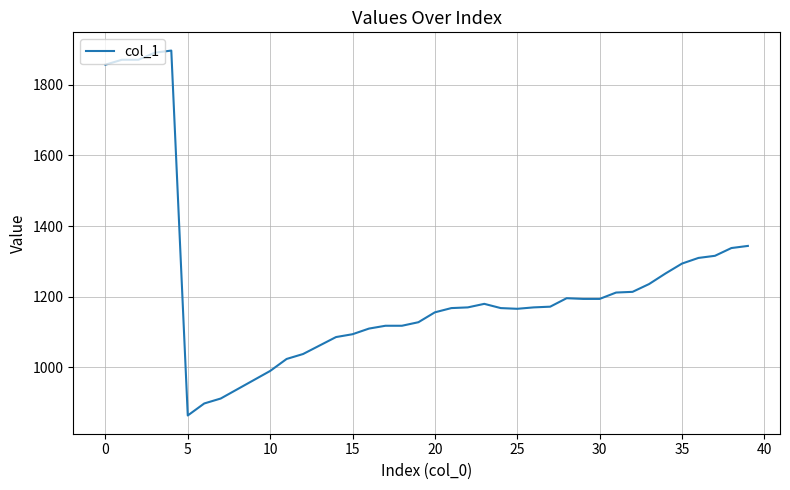

What is the difference between the maximum and minimum values?

1033